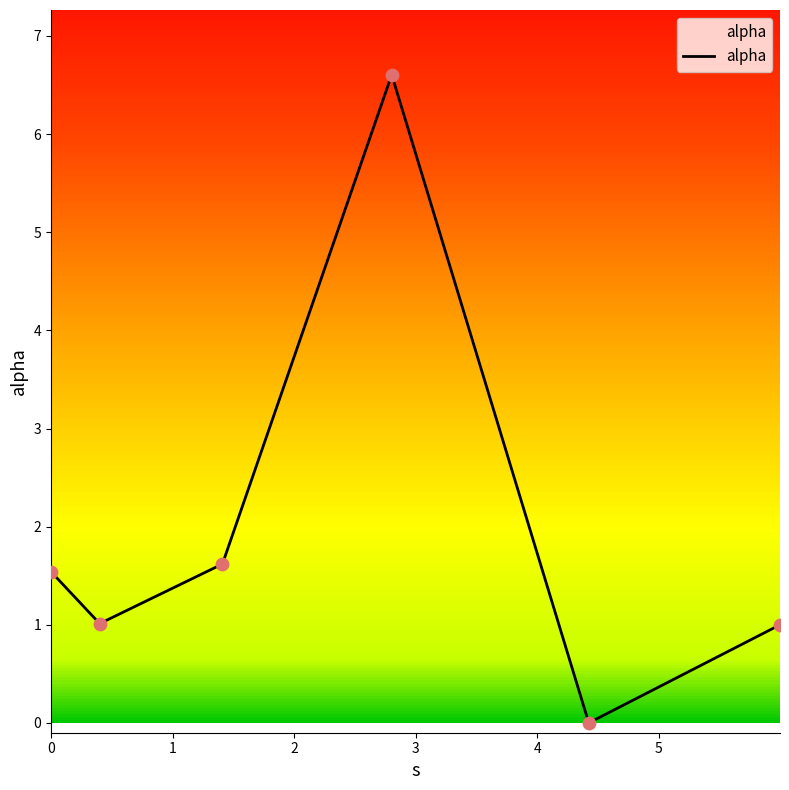

How many interior local valleys (lower than both neighbors) does the data have?

2